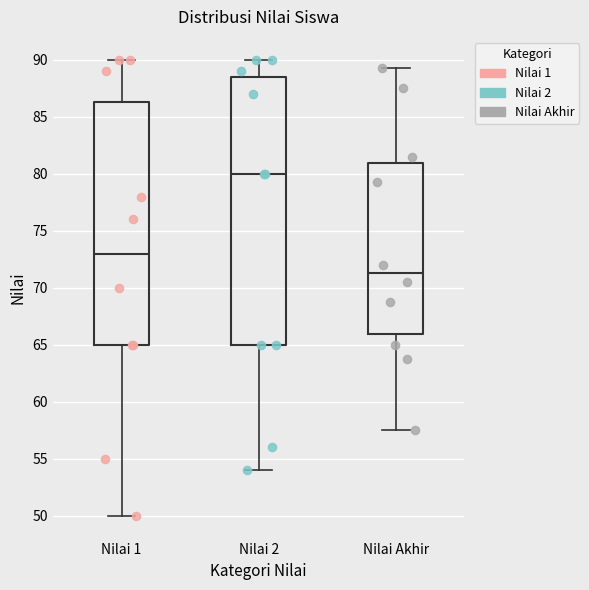

Reading left to right, transcribe this box plot: for each box, give where its median line is, the range the box spans, and where its two whiskers end, as read against the y-axis. The values are not printed on the chart, so give them approximately, as read against the axis.

Nilai 1: median 73.0, box 65.0 to 86.5, whiskers 50.0 to 90.0
Nilai 2: median 80.0, box 65.0 to 88.5, whiskers 54.0 to 90.0
Nilai Akhir: median 71.5, box 66.0 to 81.0, whiskers 57.5 to 89.5